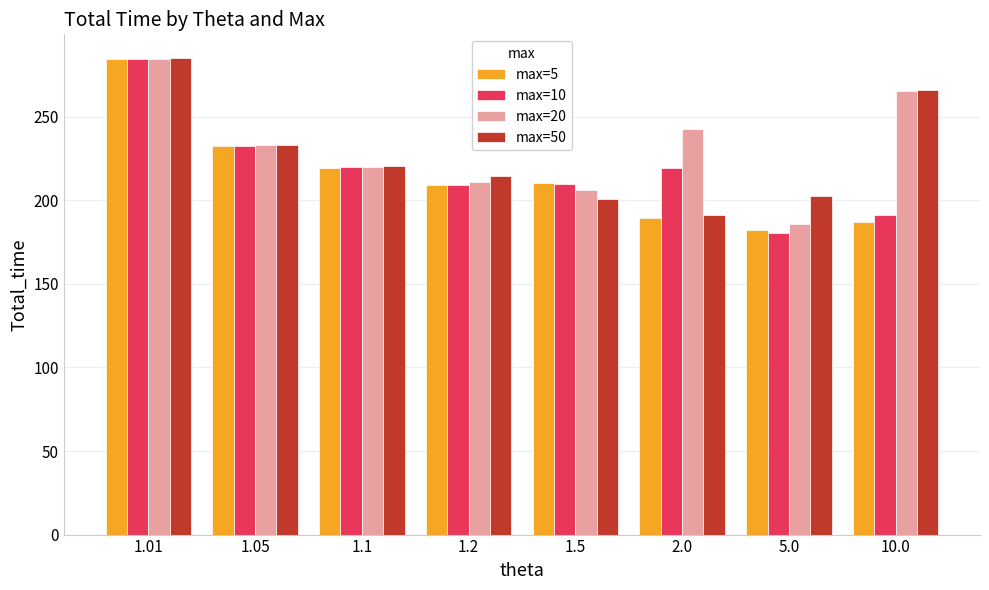

Rank the series by their average value, from highest to lowest.

max=20, max=50, max=10, max=5